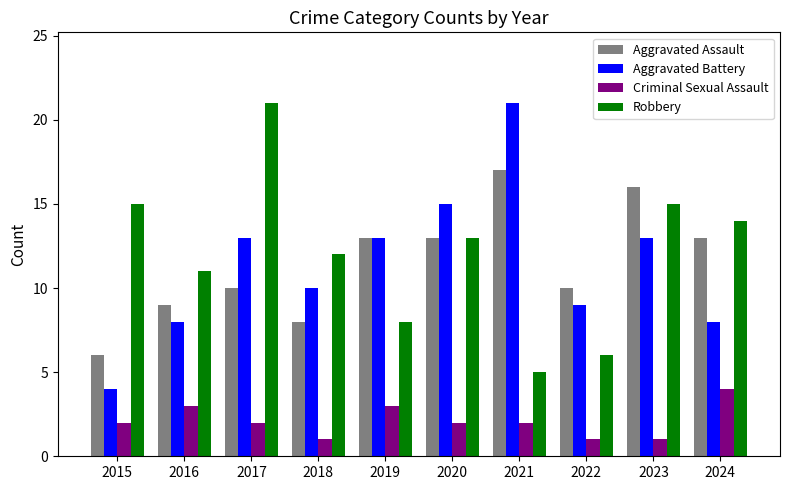

What is the average value of the Aggravated Assault series?

12